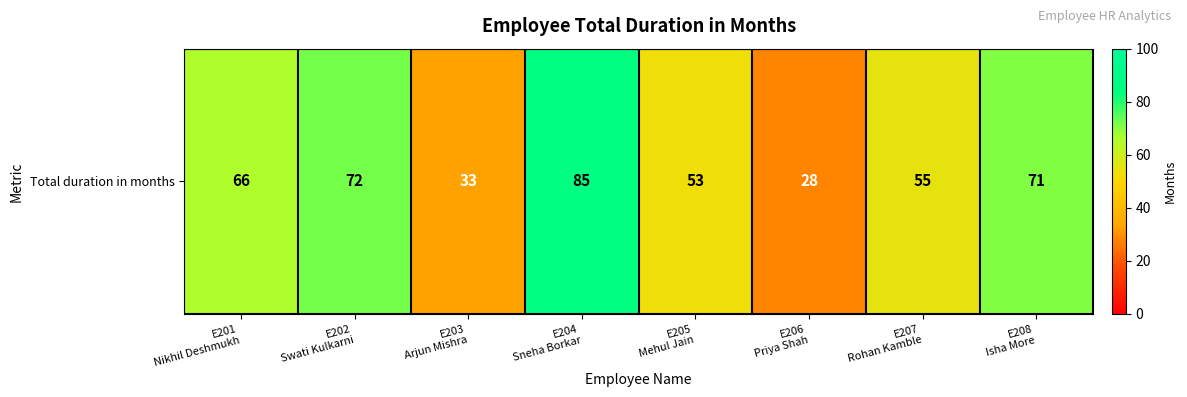

What is the sum of the values at E205
Mehul Jain and E204
Sneha Borkar?

138